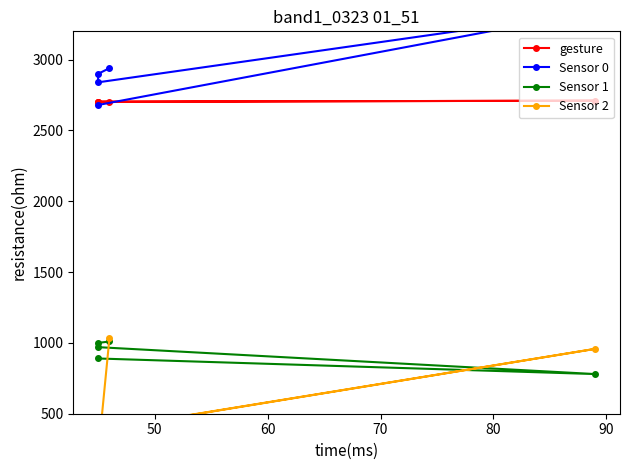

What is the value of the gesture point at the 3rd from the left?

2702.6